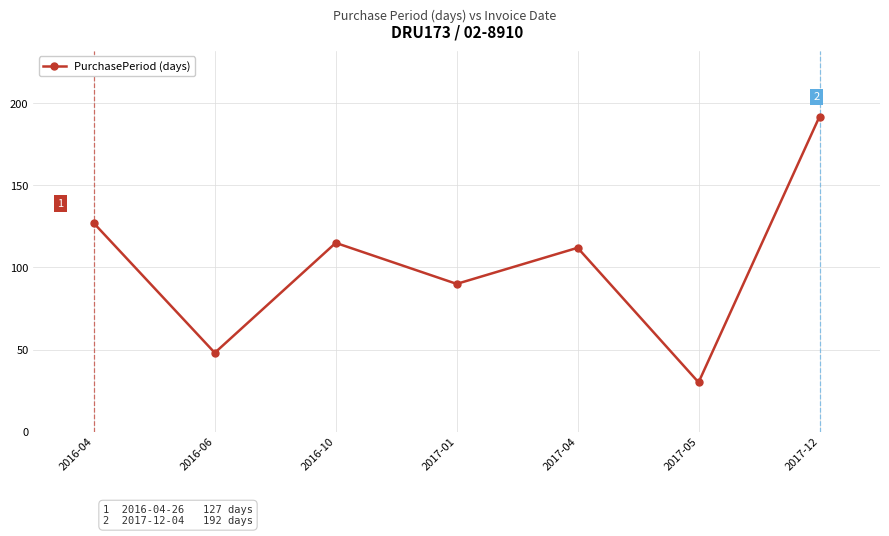

How many data points does each series have?

7